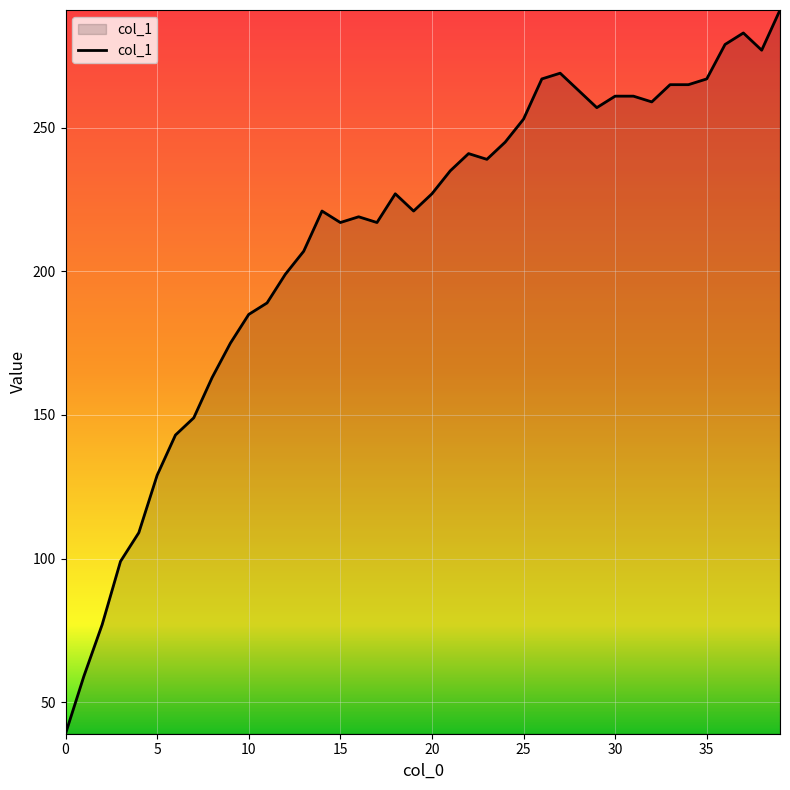

What is the difference between the maximum and minimum values?

252